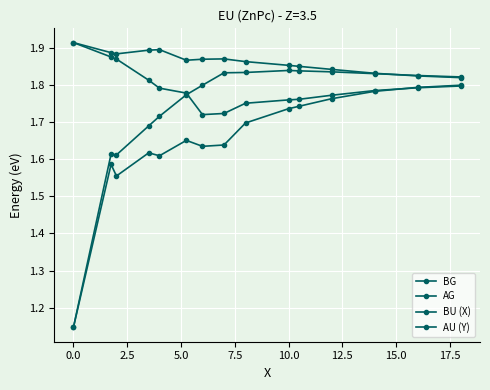

Count the number of categories in the chart.

15